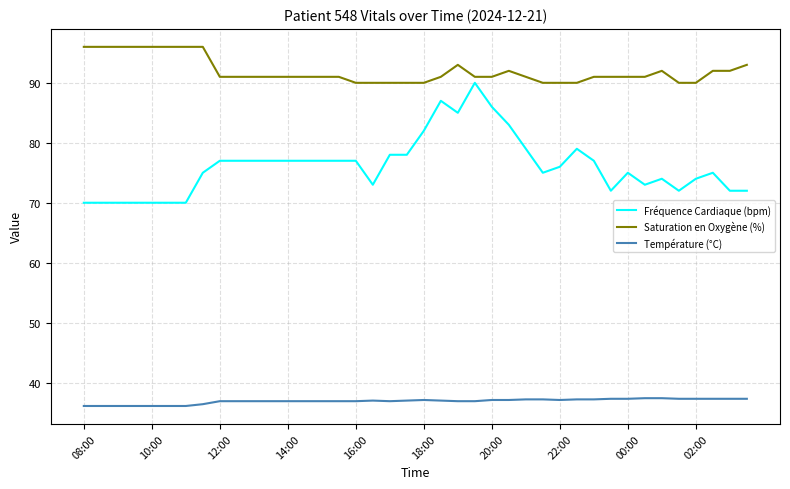

True or false: Fréquence Cardiaque (bpm) and Température (°C) cross at least once.

False